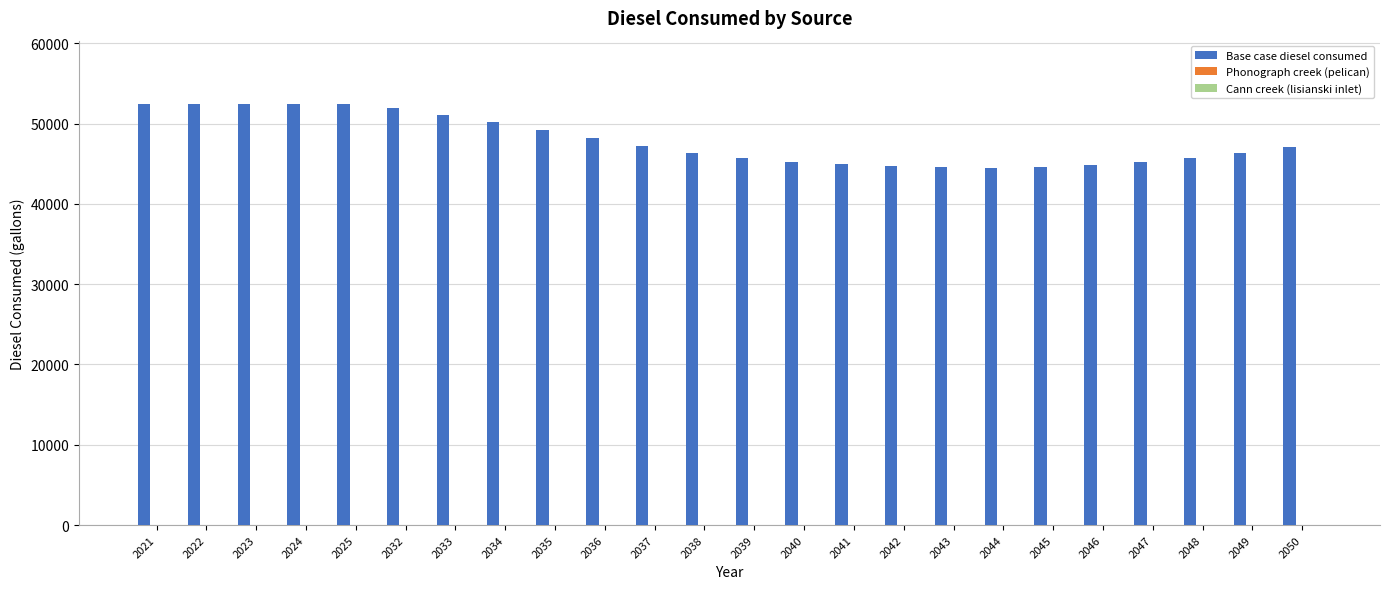

Which has a higher value, 2039 or 2021?

2021